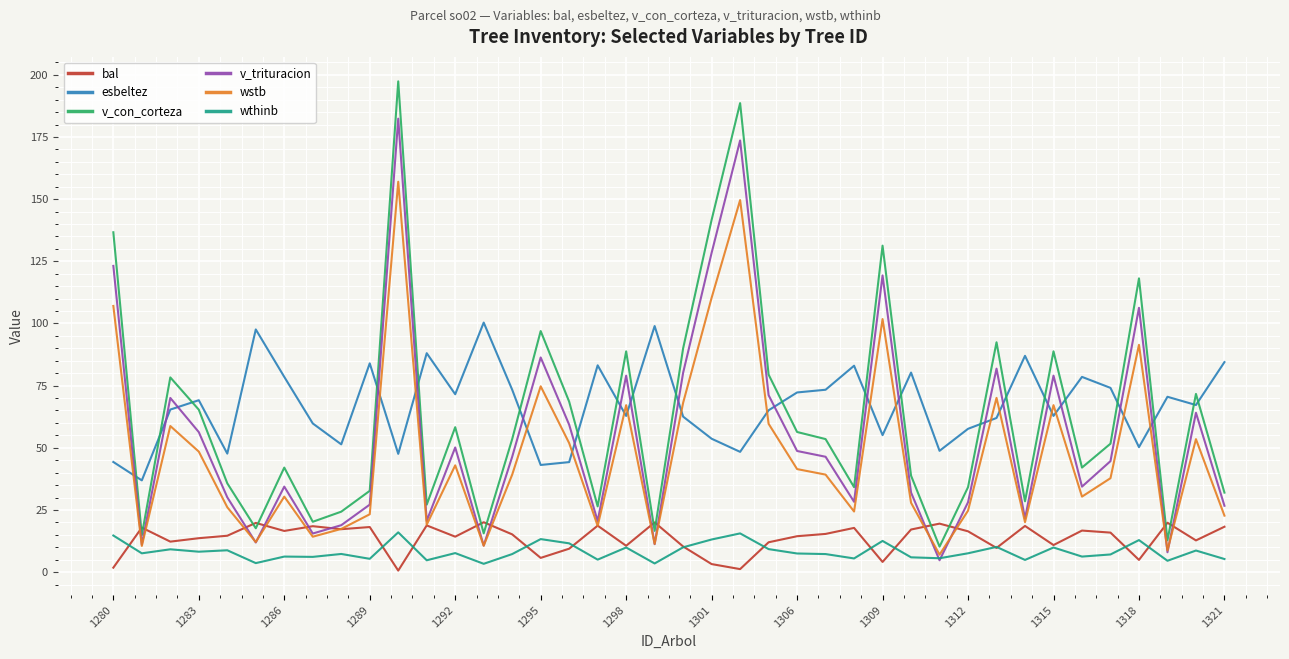

Which series has the widest spread of values?

v_con_corteza